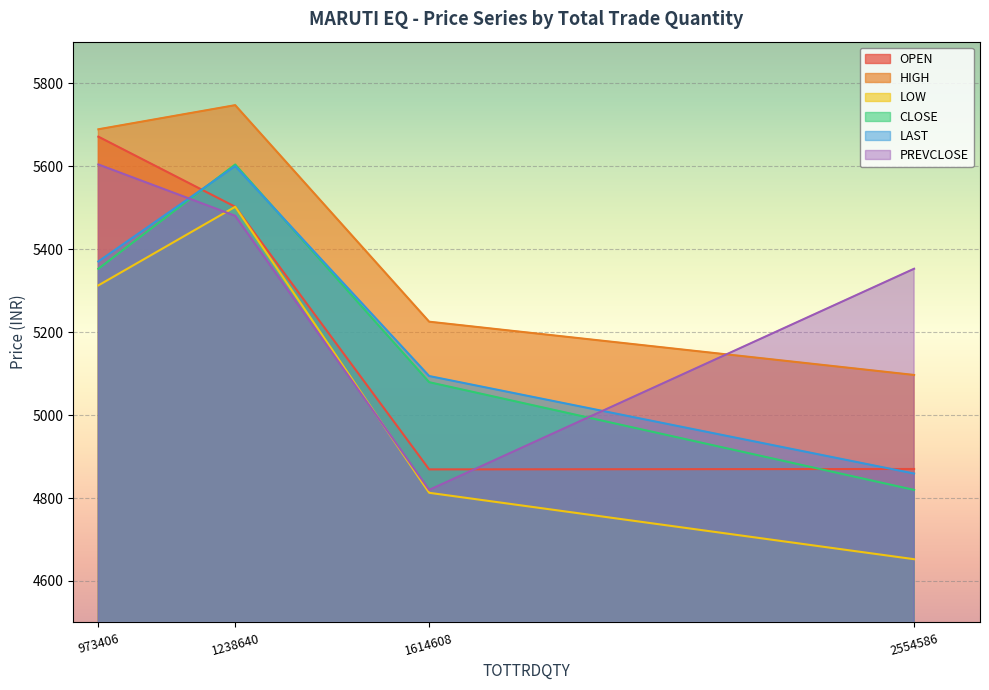

Rank the categories by PREVCLOSE value from highest to lowest.

973406, 1238640, 2554586, 1614608